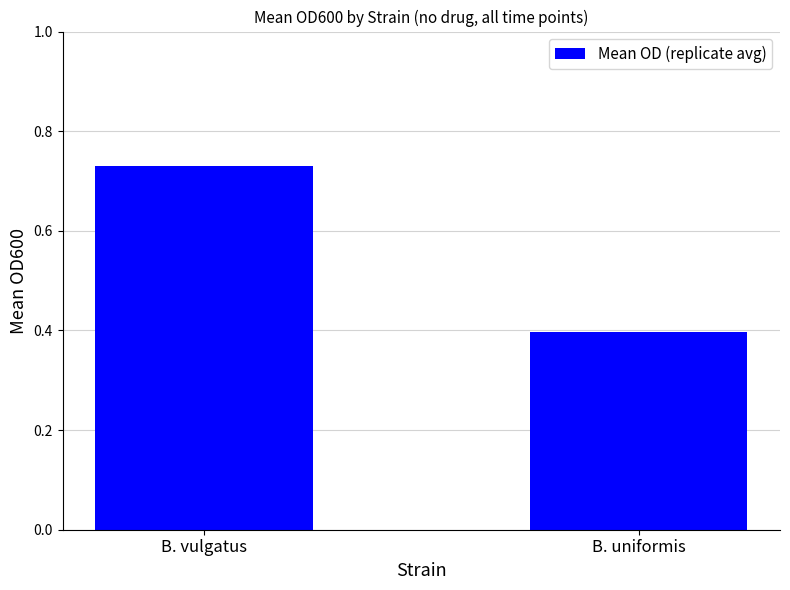

What is the sum of all values?

1.1